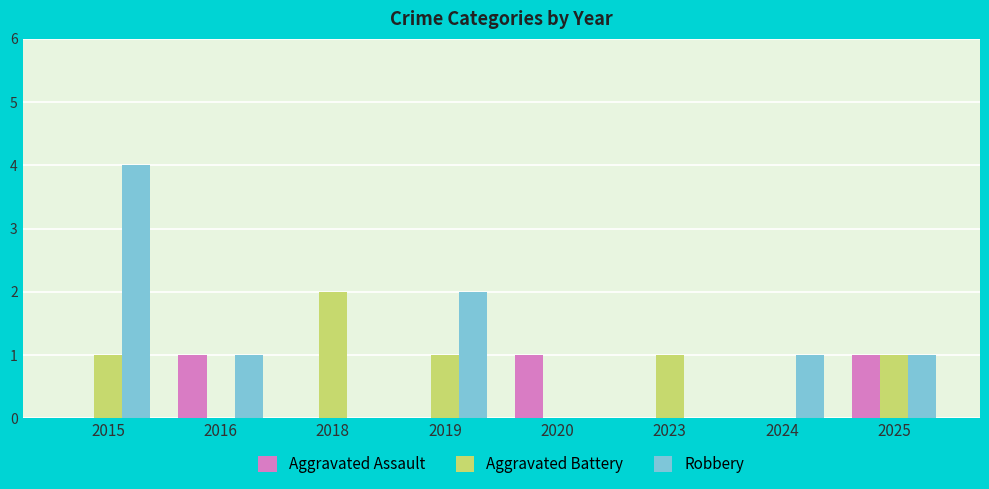

Reading right to left, transcribe all the data shown in this chart.

Aggravated Assault: 1	0	0	1	0	0	1	0
Aggravated Battery: 1	0	1	0	1	2	0	1
Robbery: 1	1	0	0	2	0	1	4